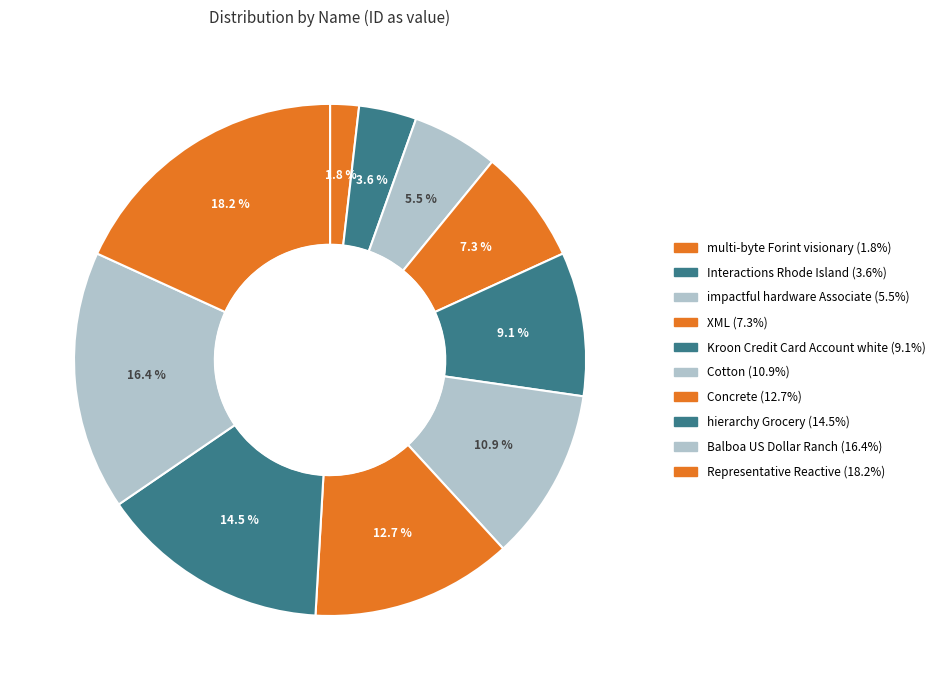

To the nearest percent, what is the difference between the XML and Cotton slice percentages?

4%